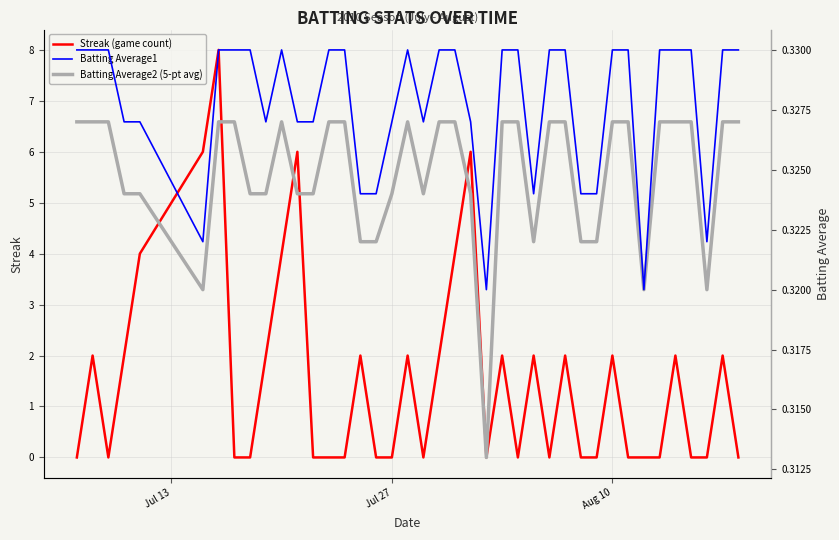

The value of Streak (game count) at Aug 10 is 2. True or false?

True